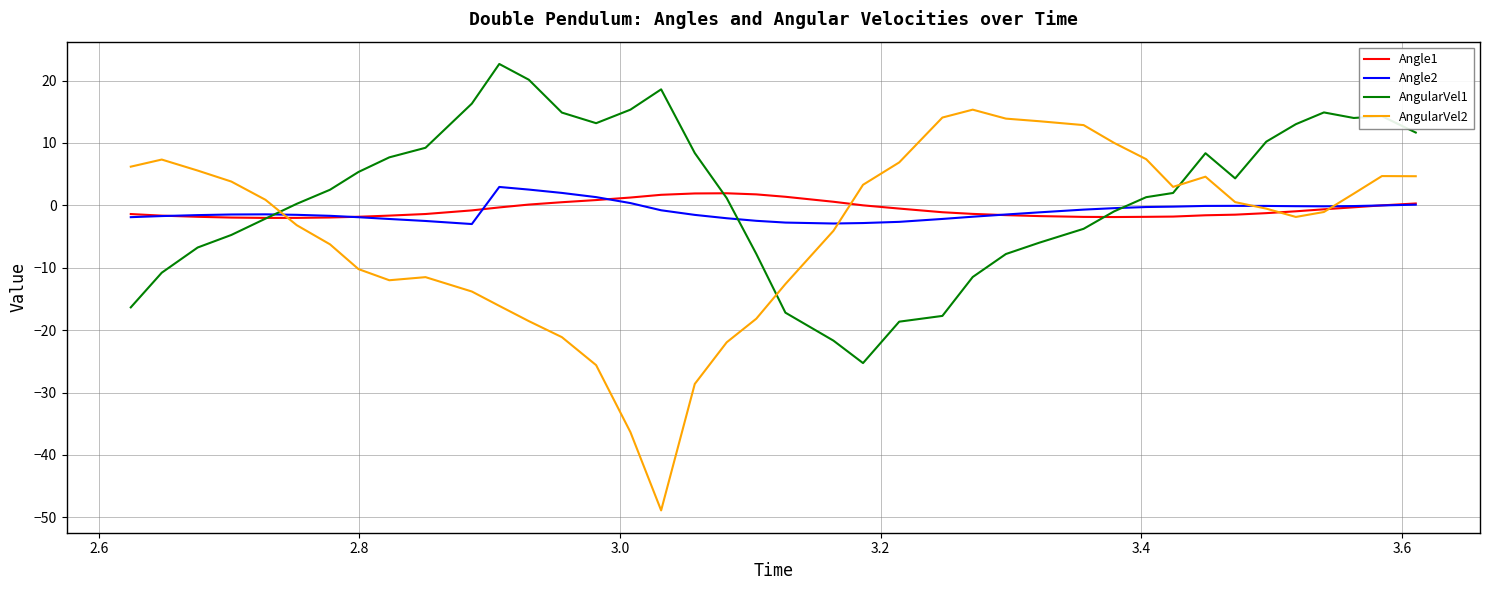

What is the greatest value displayed?

22.7